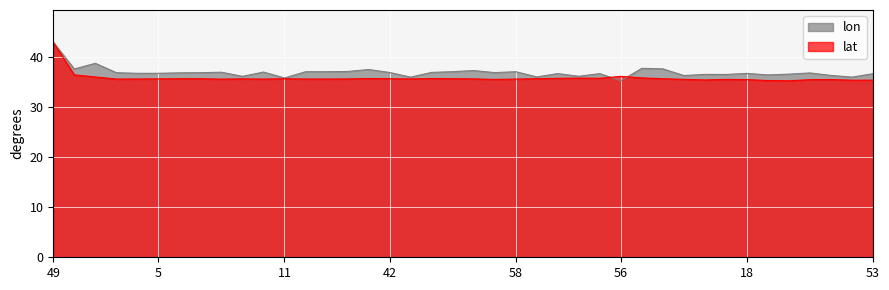

How many times do lon and lat cross each other?

2